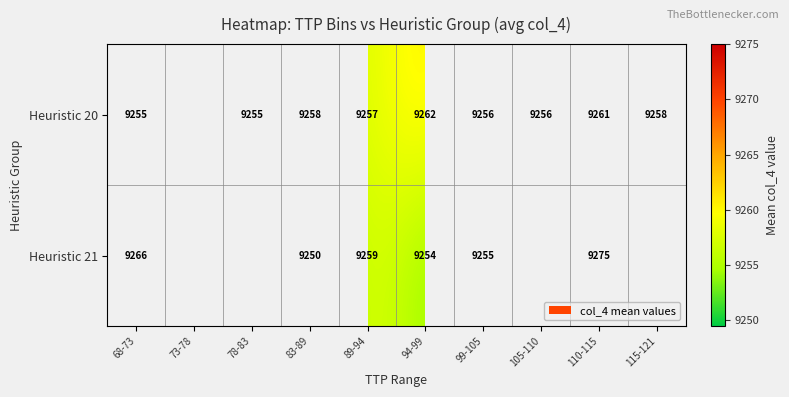

True or false: Heuristic 21 has a value of 2664 at 99-105.

False